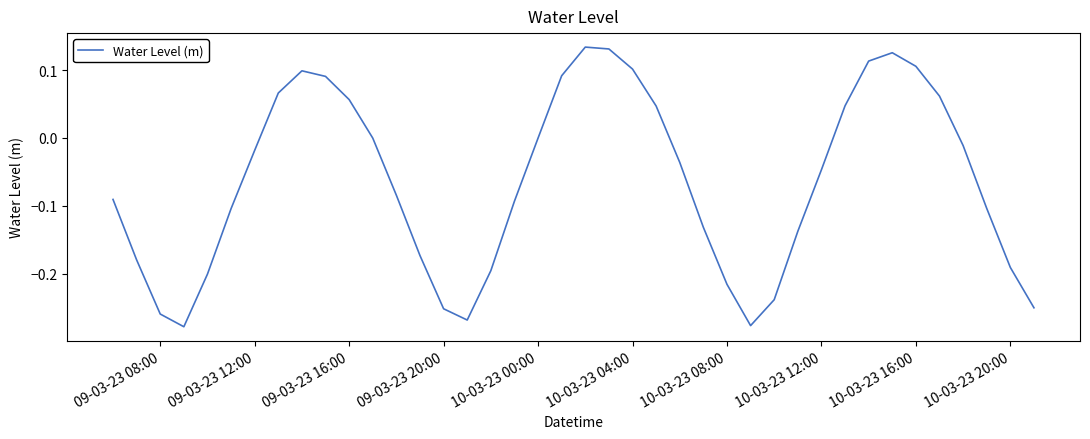

What is the difference between the maximum and minimum values?

0.4